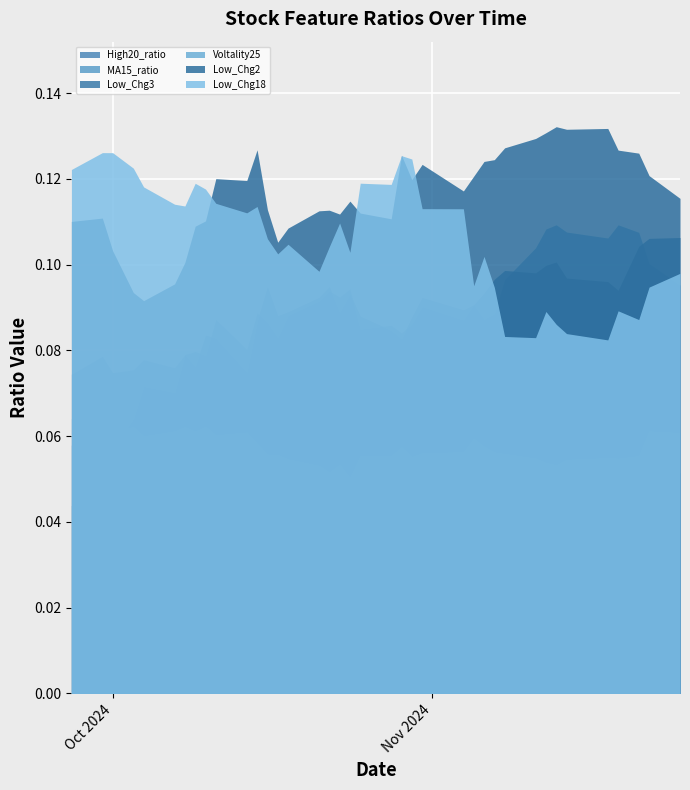

At which category is the sum across all series the highest?

2024-11-13